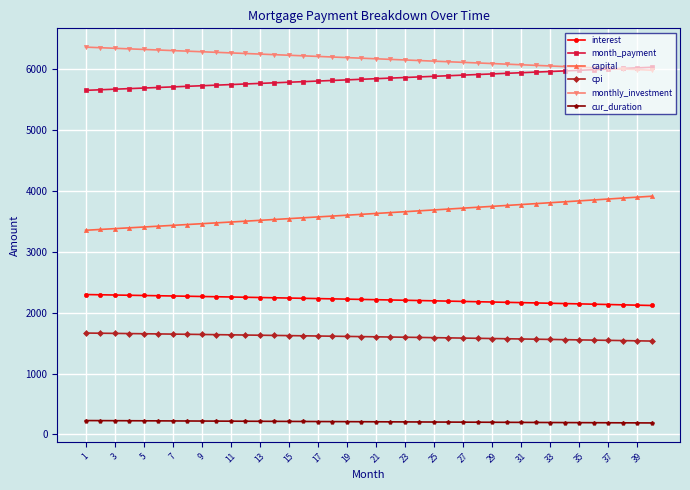

What is the value of the cur_duration point at the 25th from the left?

204.0